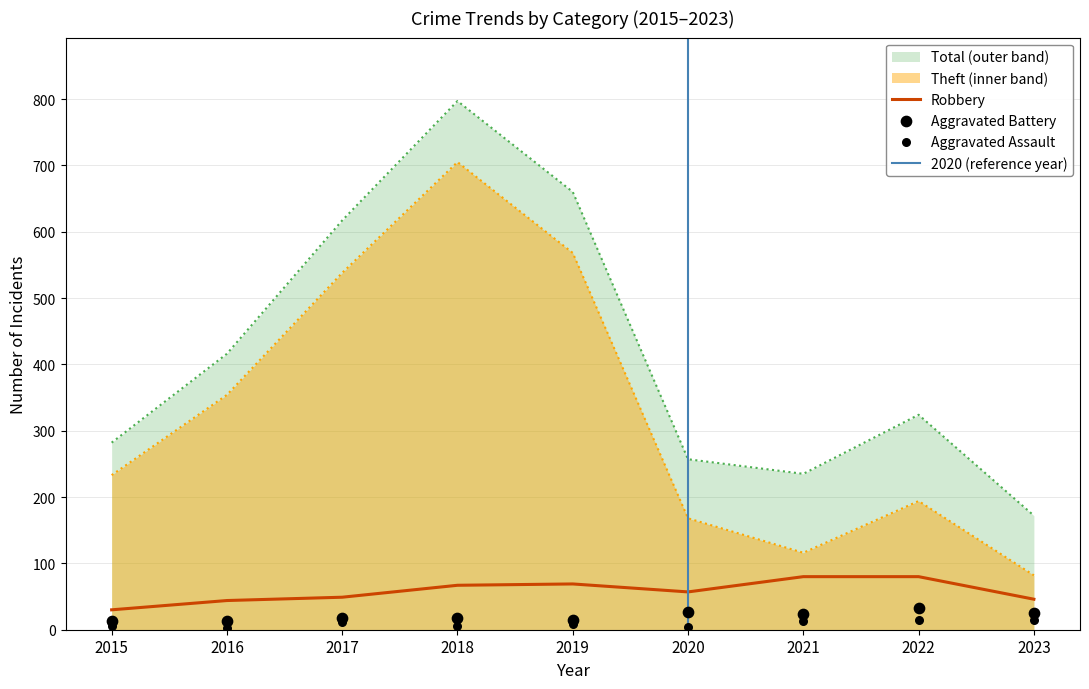

What is the total value across all series at 2017?

1233